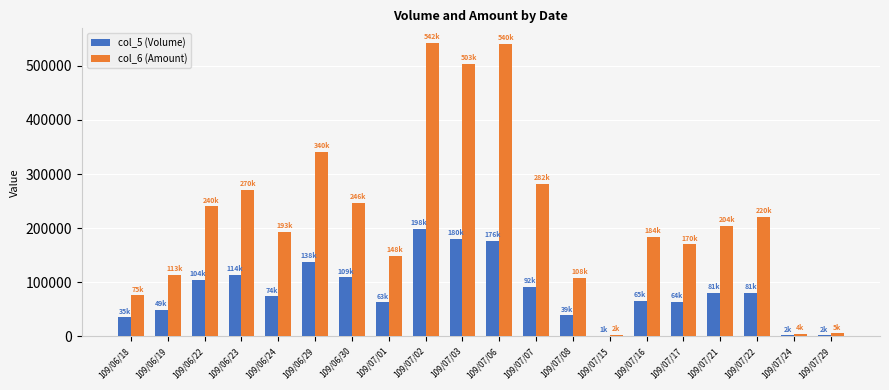

Between 109/07/16 and 109/07/22, which series saw the biggest shift?

col_6 (Amount)